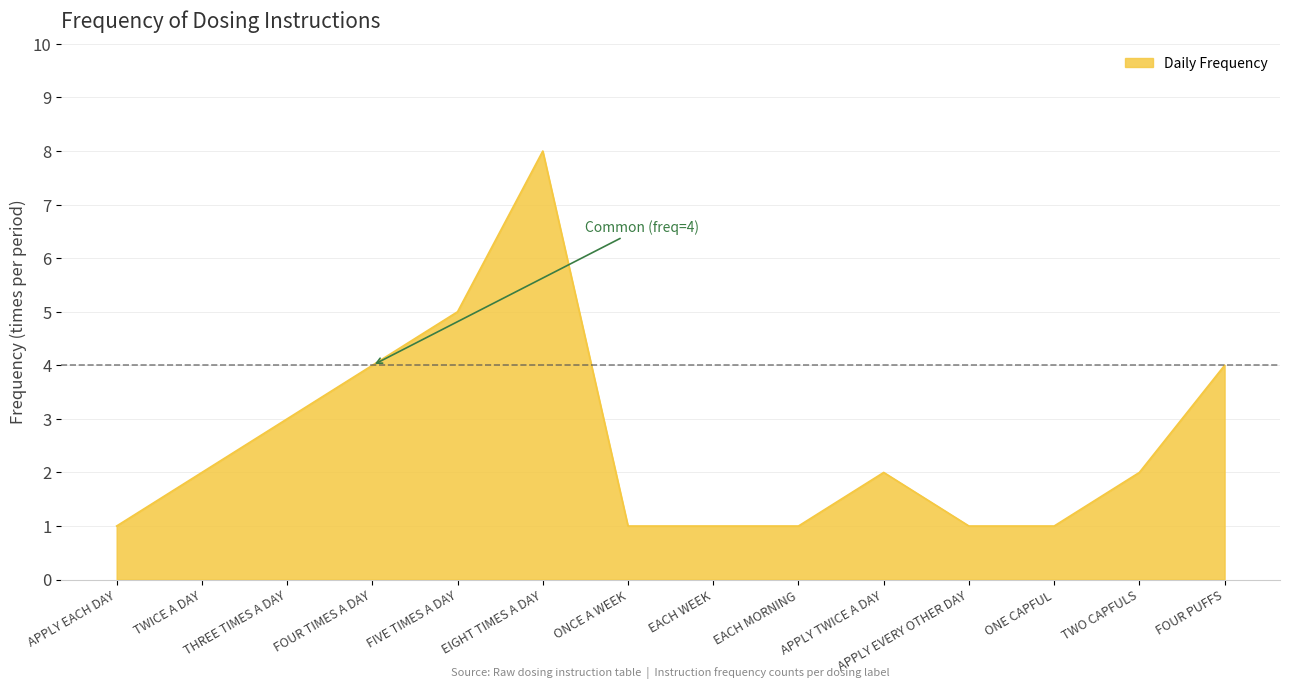

Reading left to right, extract all data points from this chart.

1	2	3	4	5	8	1	1	1	2	1	1	2	4